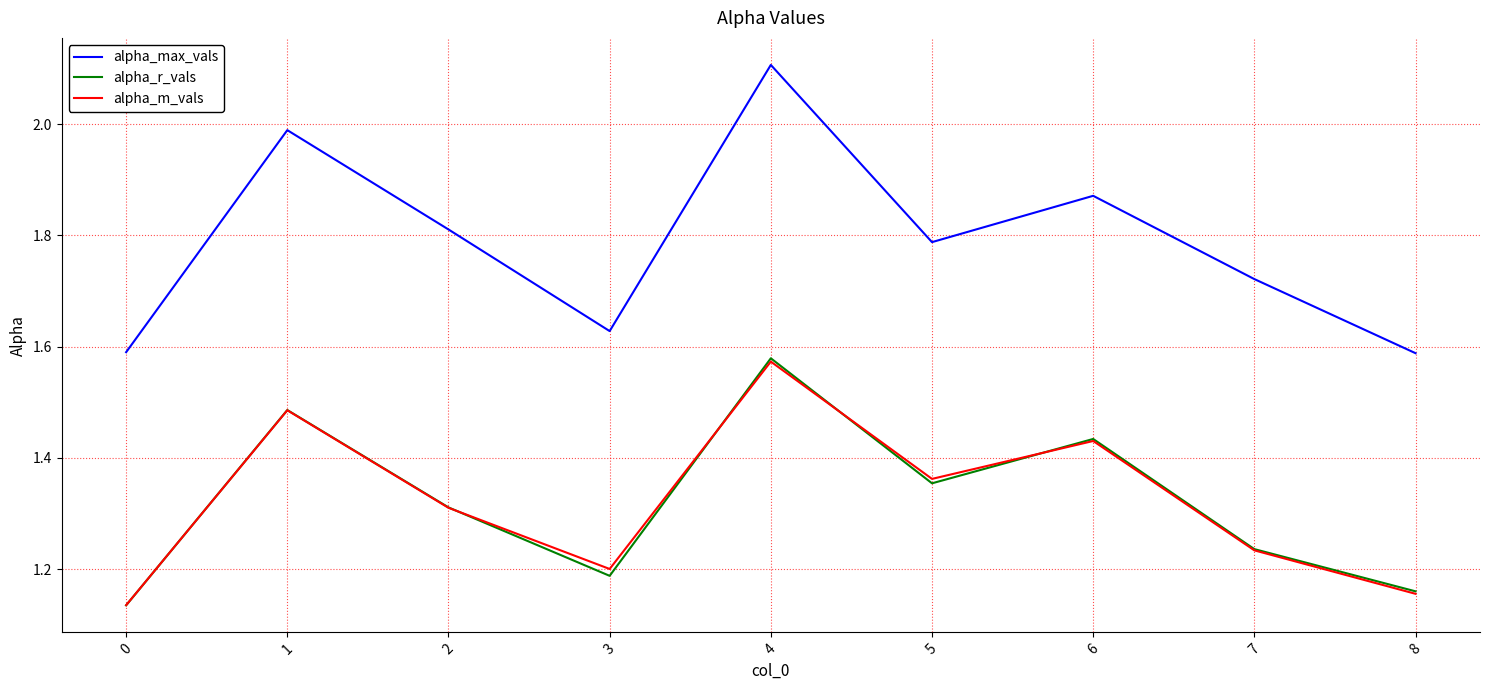

What are all the series names shown in the legend?

alpha_max_vals, alpha_r_vals, alpha_m_vals